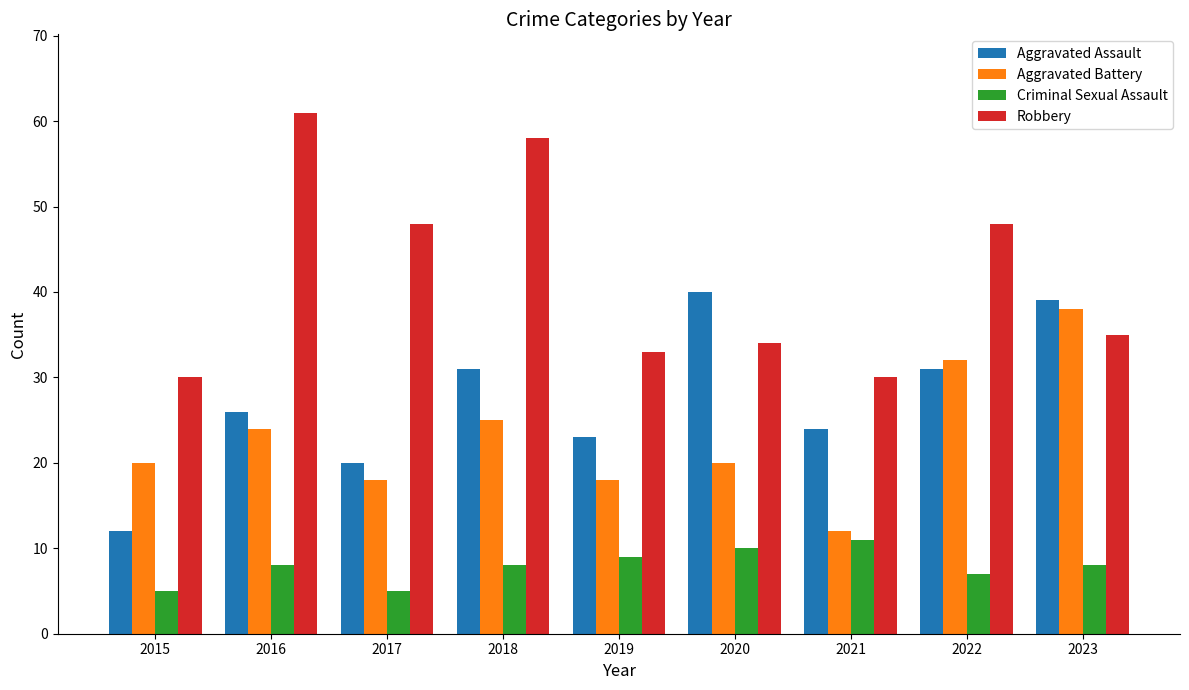

The value of Criminal Sexual Assault at 2018 is 8. True or false?

True